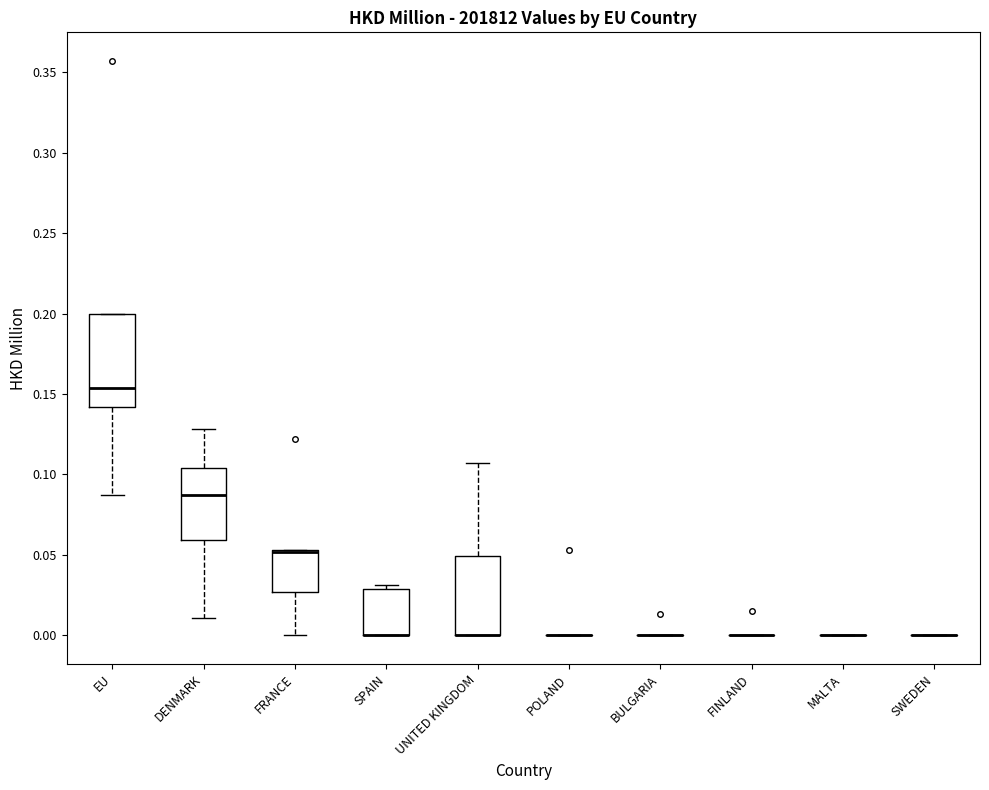

Reading left to right, transcribe this box plot: for each box, give where its median line is, the range the box spans, and where its two whiskers end, as read against the y-axis. The values are not printed on the chart, so give them approximately, as read against the axis.

EU: median 0.155, box 0.140 to 0.200, whiskers 0.085 to 0.200
DENMARK: median 0.085, box 0.060 to 0.105, whiskers 0.010 to 0.130
FRANCE: median 0.050 (drawn on the box's upper edge), box 0.025 to 0.055, whiskers 0.000 to 0.055
SPAIN: median 0.000 (drawn on the box's lower edge), box 0.000 to 0.030, whiskers 0.000 to 0.030 (just above the box's upper edge)
UNITED KINGDOM: median 0.000 (drawn on the box's lower edge), box 0.000 to 0.050, whiskers 0.000 to 0.105
POLAND: box collapsed to a line at 0.000, whiskers 0.000 to 0.000
BULGARIA: box collapsed to a line at 0.000, whiskers 0.000 to 0.000
FINLAND: box collapsed to a line at 0.000, whiskers 0.000 to 0.000
MALTA: box collapsed to a line at 0.000, whiskers 0.000 to 0.000
SWEDEN: box collapsed to a line at 0.000, whiskers 0.000 to 0.000